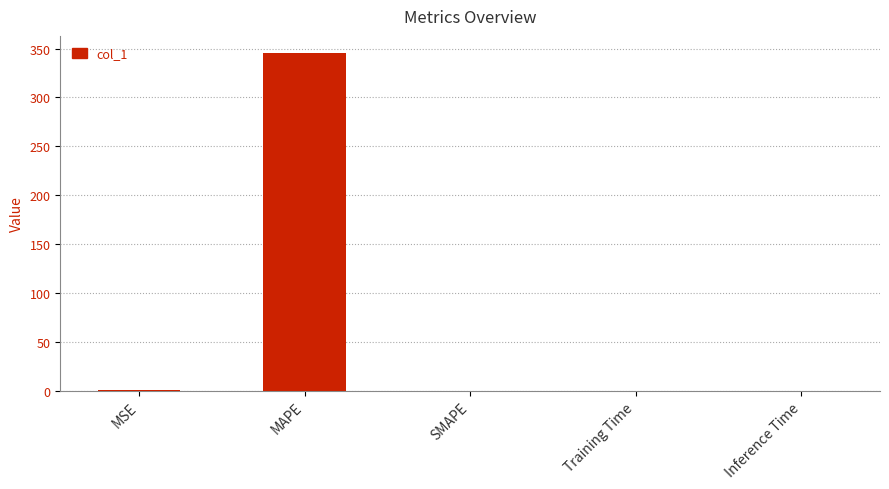

What is the sum of all values?

346.1